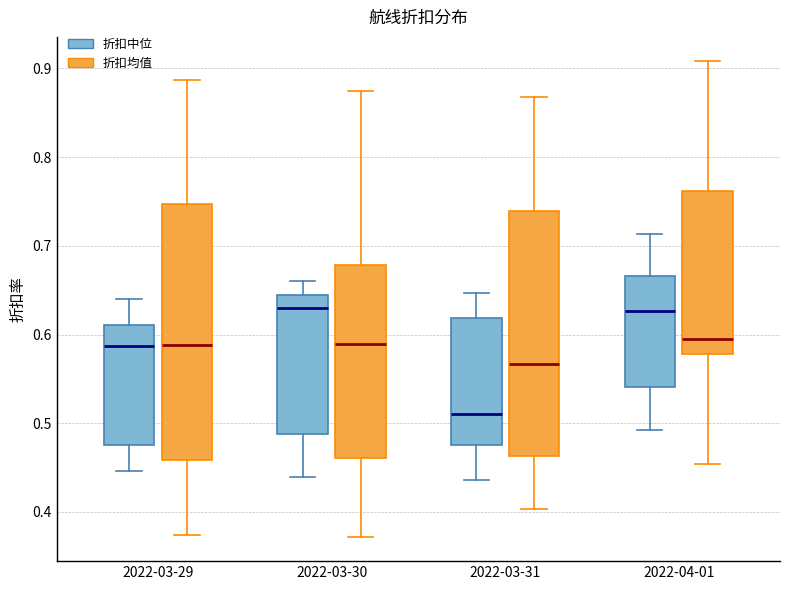

Reading left to right, read every box against the y-axis: the position of its median line, the range the box covers, and the ends of its whiskers. The values are not printed on the chart, so give them approximately, as read against the axis.

2022-03-29 (折扣中位): median 0.59, box 0.48 to 0.61, whiskers 0.45 to 0.64
2022-03-29 (折扣均值): median 0.59, box 0.46 to 0.75, whiskers 0.37 to 0.89
2022-03-30 (折扣中位): median 0.63, box 0.49 to 0.64, whiskers 0.44 to 0.66
2022-03-30 (折扣均值): median 0.59, box 0.46 to 0.68, whiskers 0.37 to 0.87
2022-03-31 (折扣中位): median 0.51, box 0.48 to 0.62, whiskers 0.44 to 0.65
2022-03-31 (折扣均值): median 0.57, box 0.46 to 0.74, whiskers 0.40 to 0.87
2022-04-01 (折扣中位): median 0.63, box 0.54 to 0.67, whiskers 0.49 to 0.71
2022-04-01 (折扣均值): median 0.59, box 0.58 to 0.76, whiskers 0.45 to 0.91